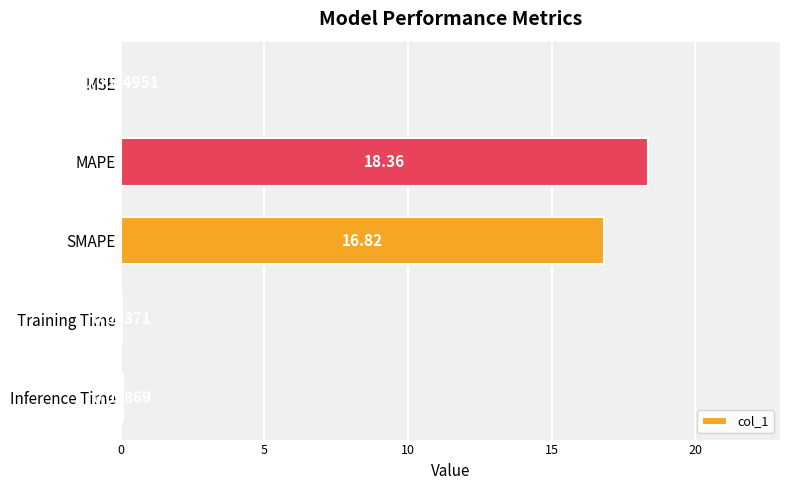

What is the sum of all values?

35.3